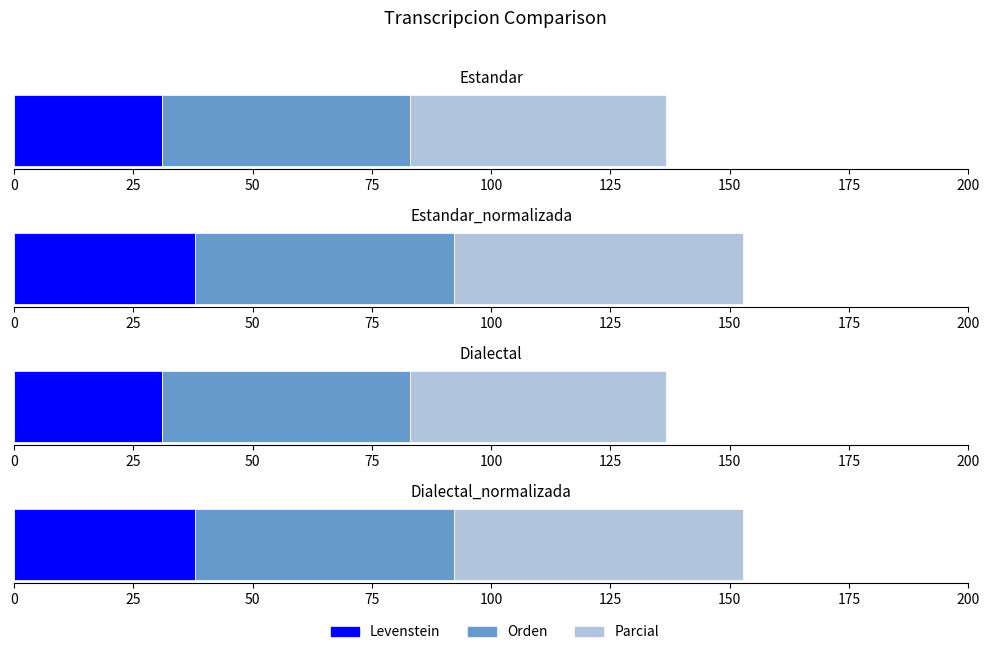

How many bars are there in each group?

3